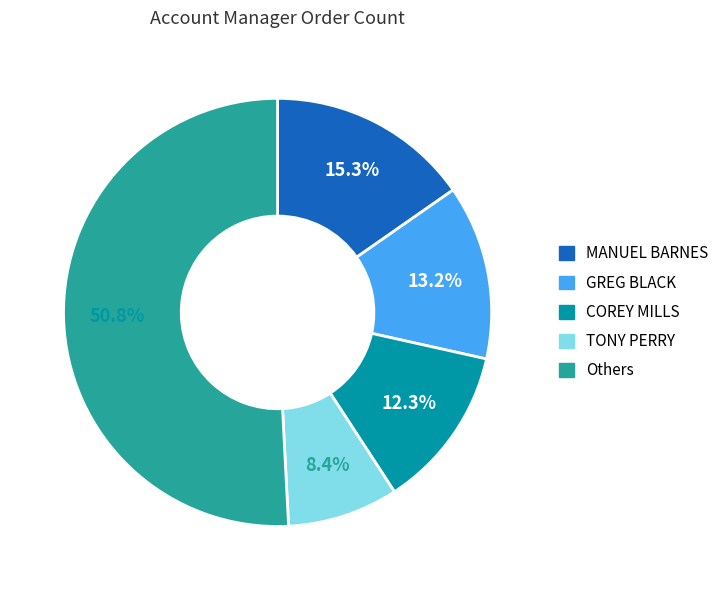

How many segments does this pie chart have?

5